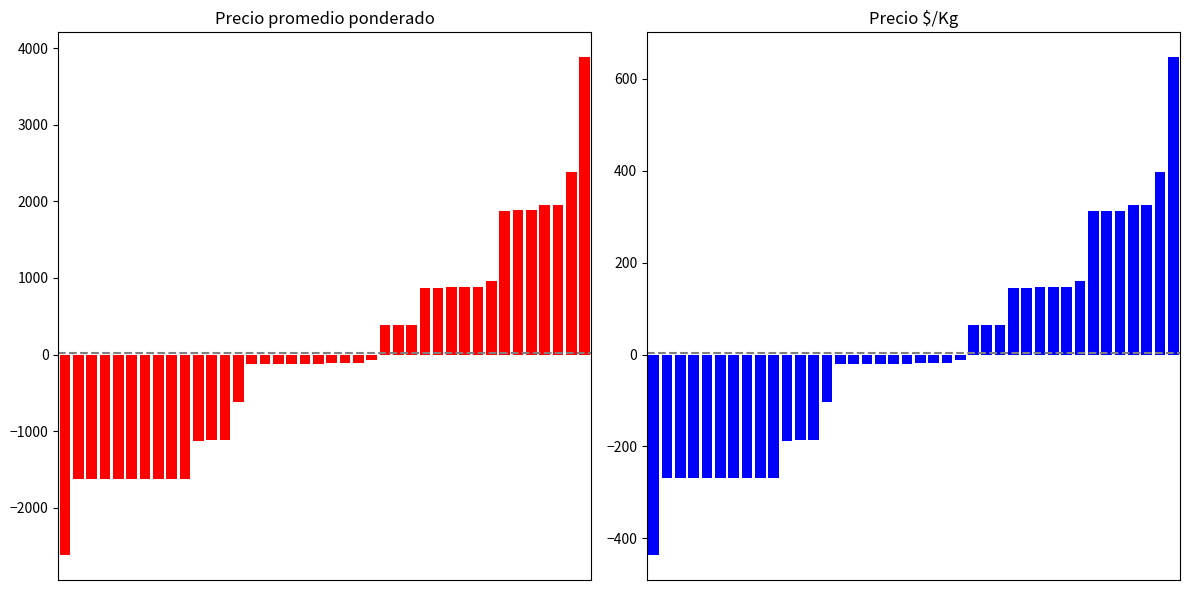

Rank the categories by Precio $/Kg value from lowest to highest.

0, 1, 2, 3, 4, 5, 6, 7, 8, 9, 10, 11, 12, 13, 14, 15, 16, 17, 18, 19, 20, 21, 22, 23, 24, 25, 26, 27, 28, 29, 30, 31, 32, 33, 34, 35, 36, 37, 38, 39